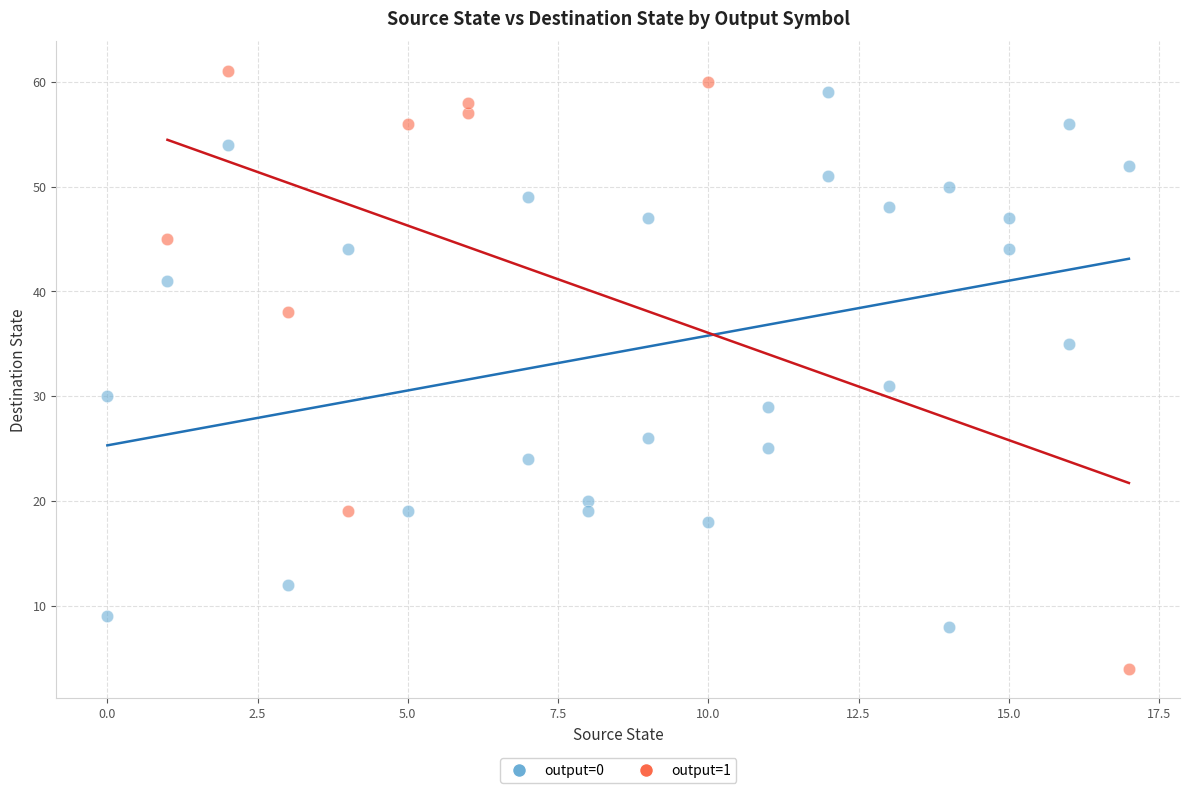

Which series contains the lowest Y value?

output=1